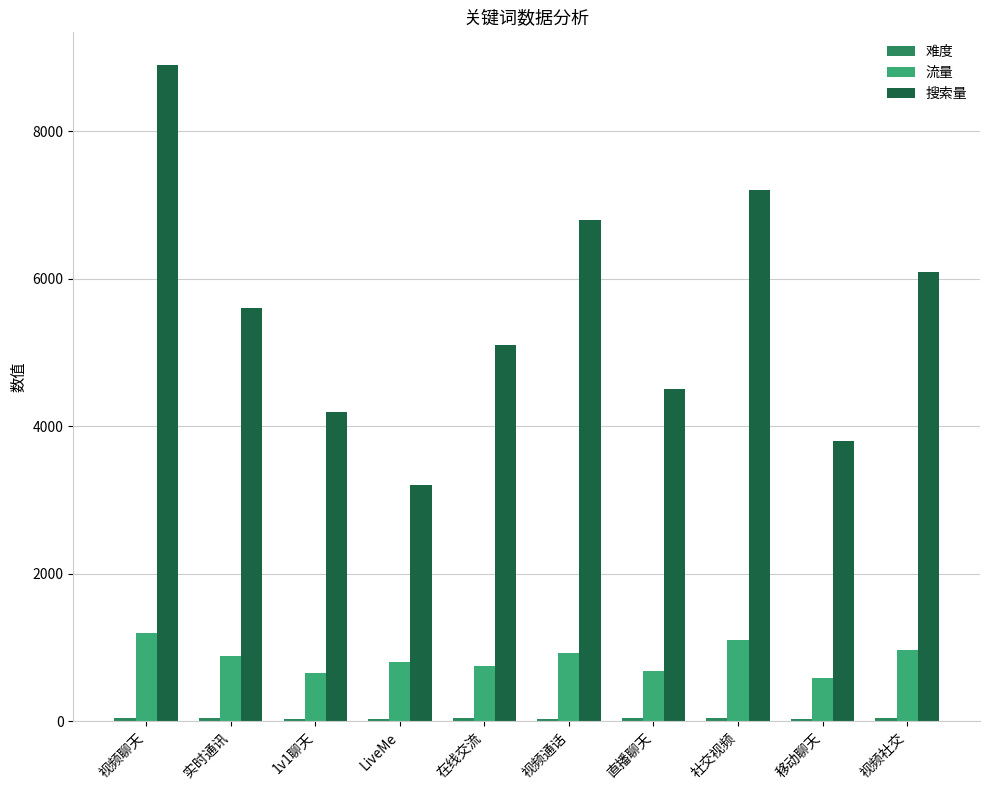

At which category is the sum across all series the highest?

视频聊天